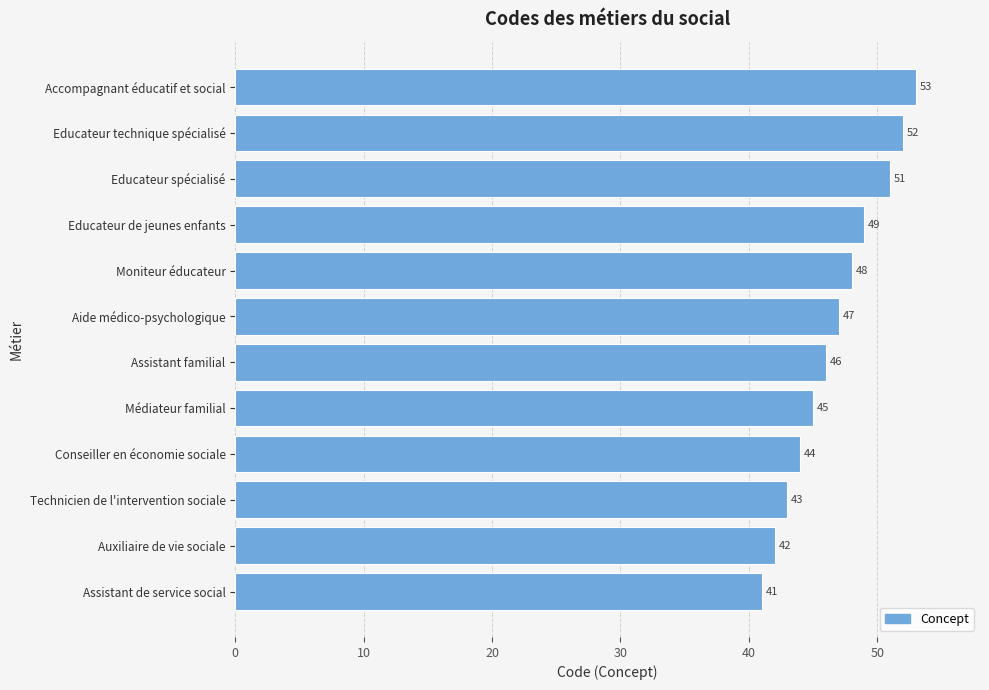

Read the value at Auxiliaire de vie sociale, to the nearest 5.

40